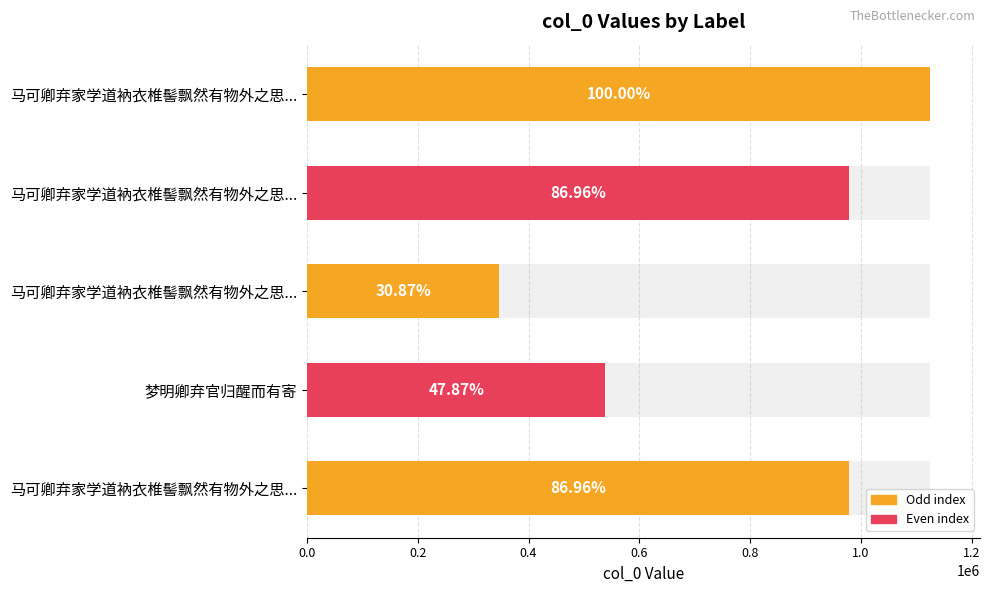

What is the minimum value shown in the chart?

347309